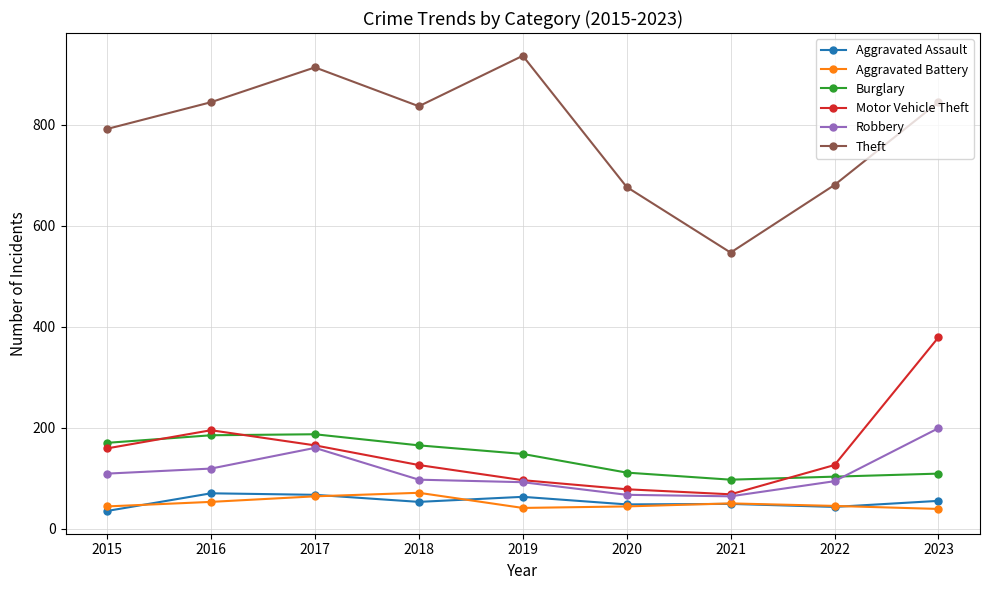

What is the difference between the highest and lowest values at 2015?

757